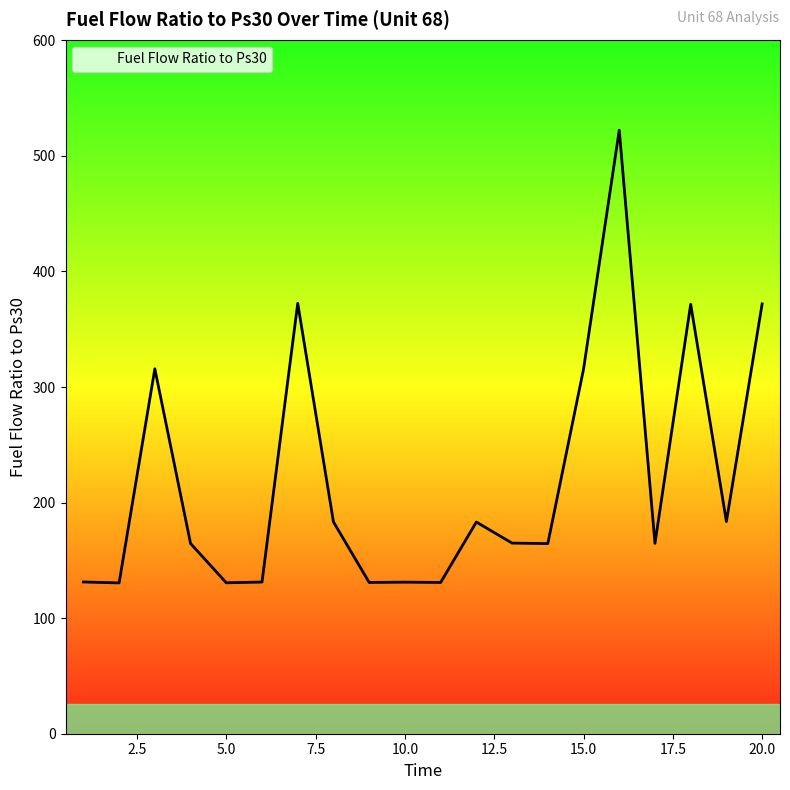

How many distinct data groups are displayed?

1